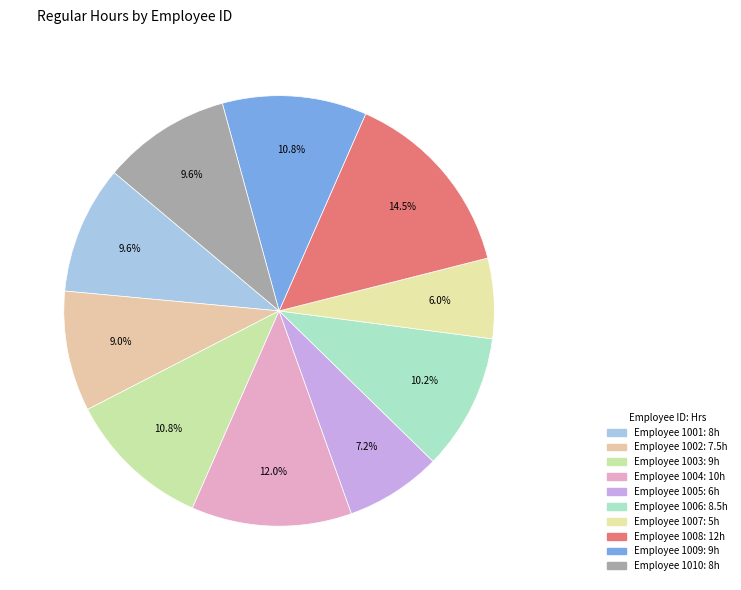

How many slices are in this pie chart?

10